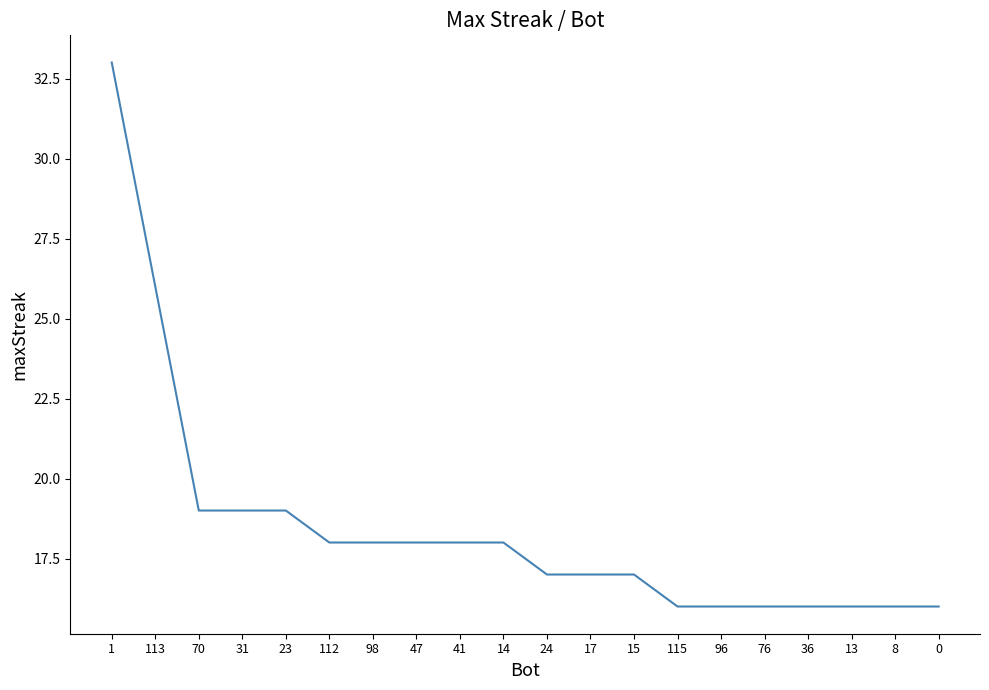

What is the minimum value shown in the chart?

16